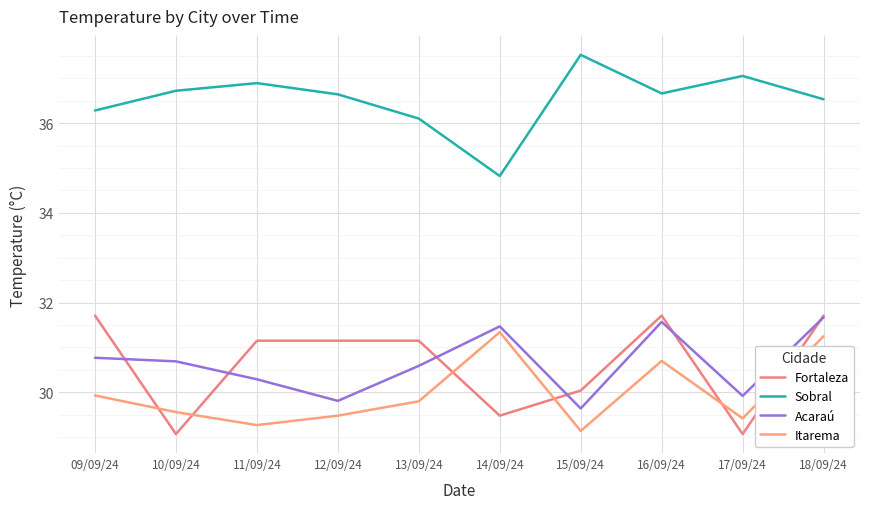

Is the value of Fortaleza at 17/09/24 greater than the value of Acaraú at 17/09/24?

No